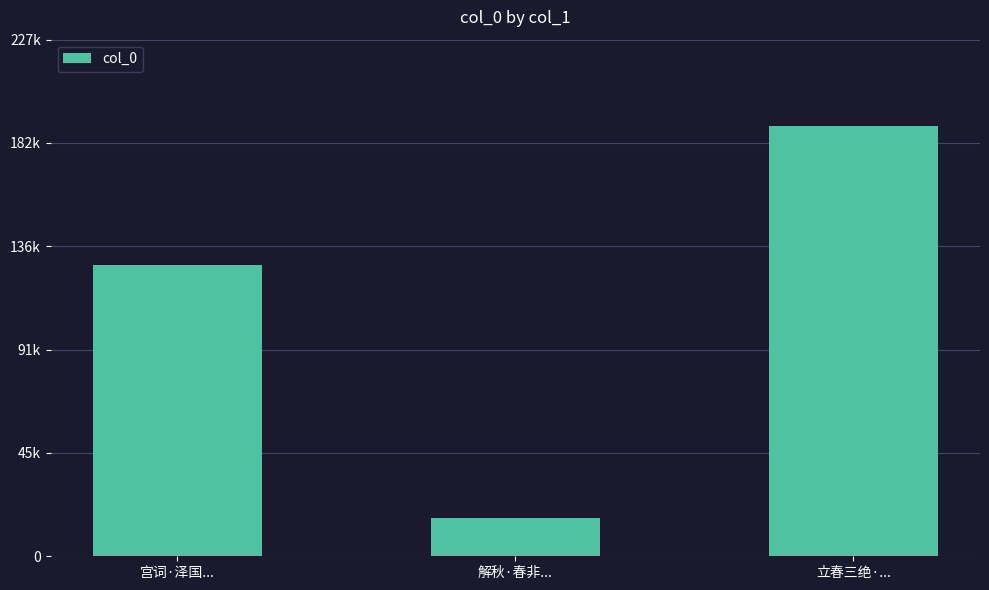

What is the ratio of the value at 立春三绝·... to the value at 解秋·春非...?

11.3